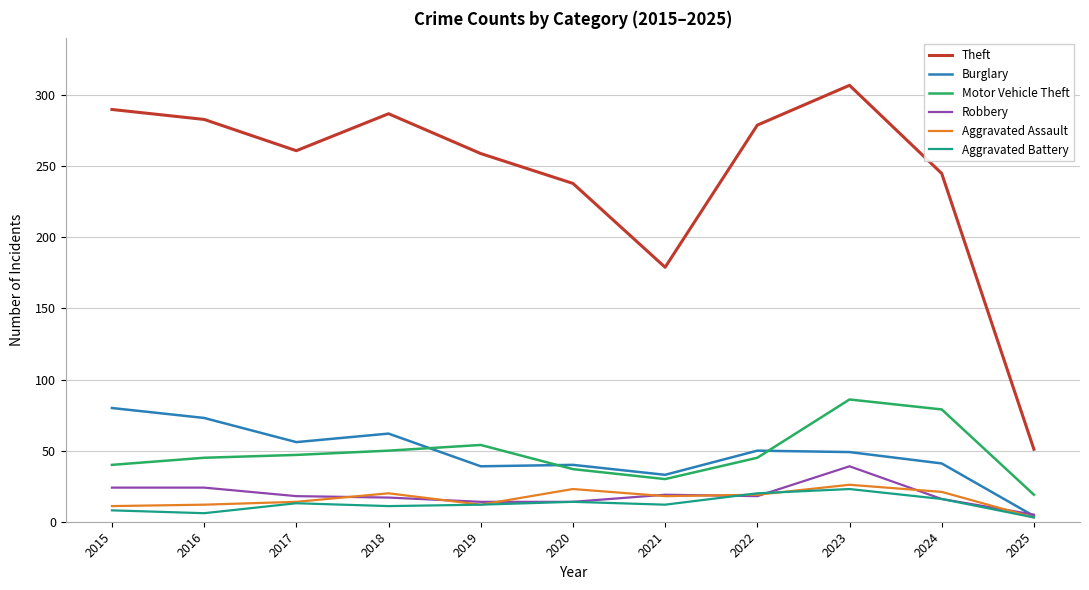

The Aggravated Assault series shows 12 at 2019. True or false?

True